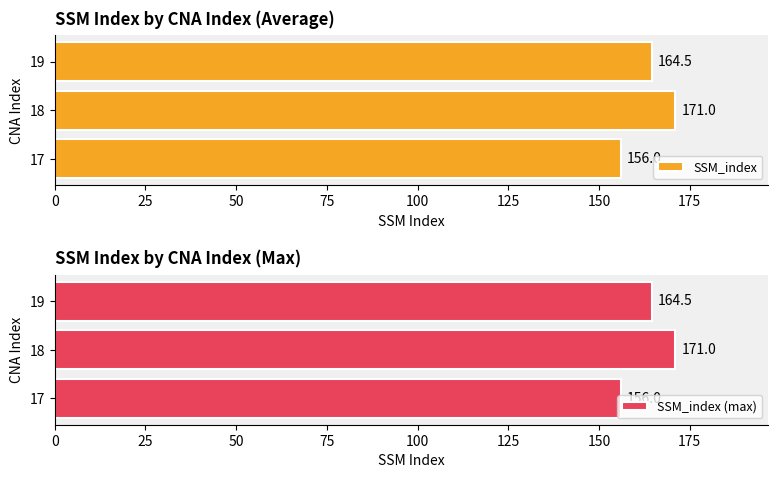

At how many categories does at least one series exceed 165?

1